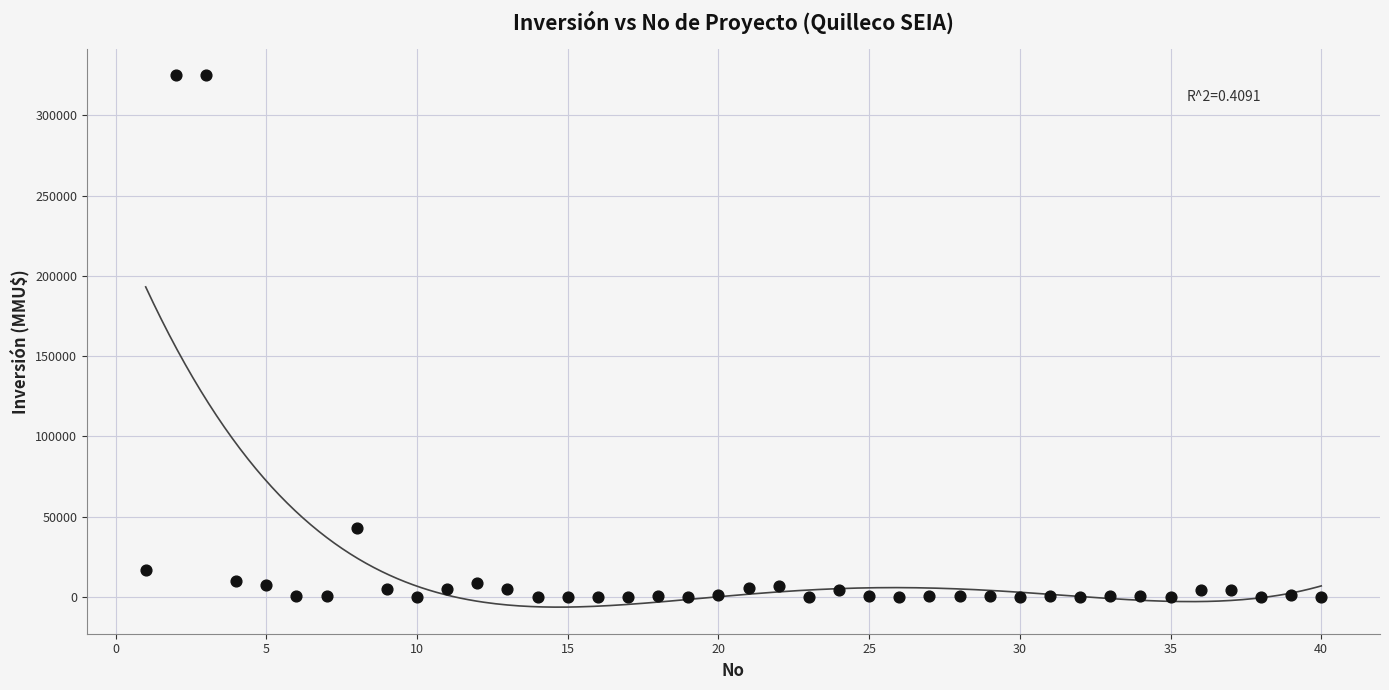

What Y value in the scatter plot is closest to 162500?

43000